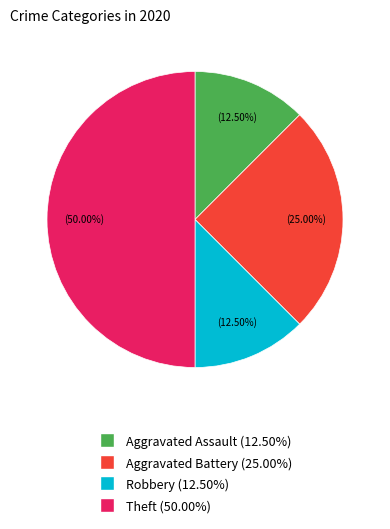

Is the sum of Theft and Aggravated Battery greater than half?

Yes